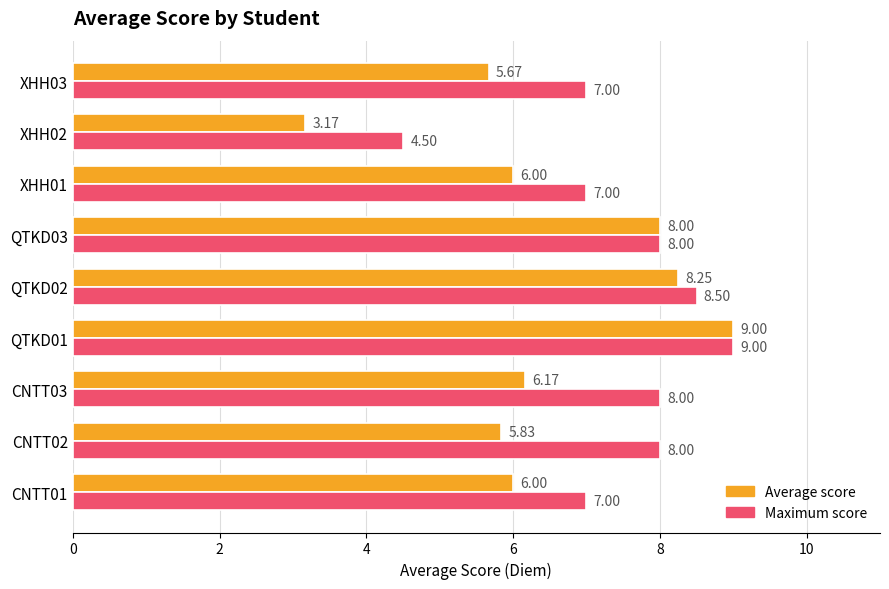

Count the number of categories in the chart.

9